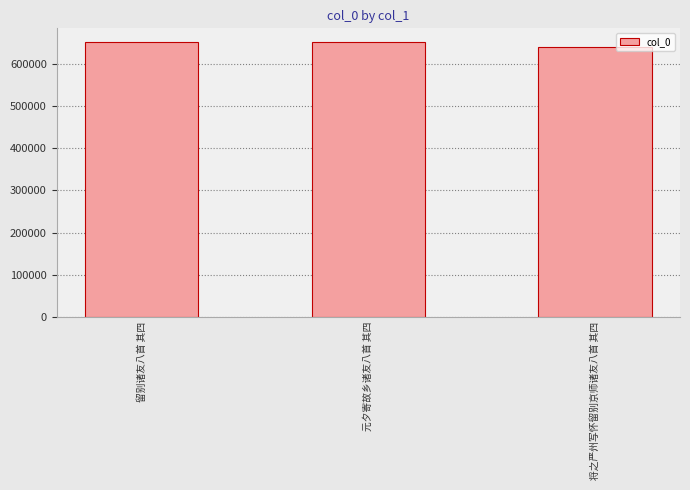

What is the difference between the values at 元夕寄故乡诸友八首 其四 and 将之严州写怀留别京师诸友八首 其四?

12589